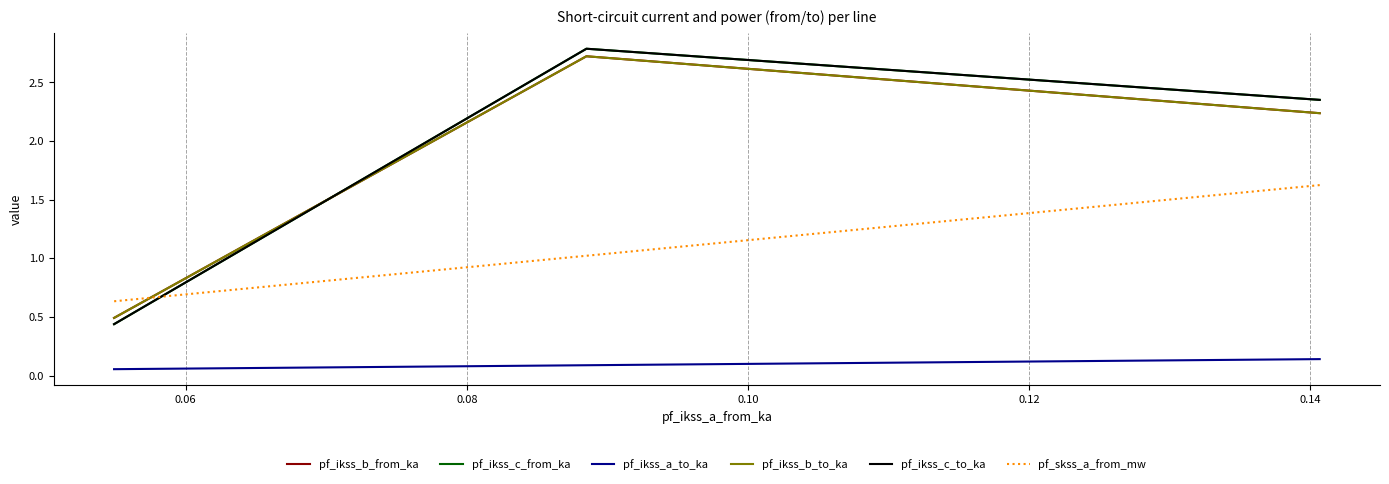

What is the average value of the pf_skss_a_from_mw series?

1.1